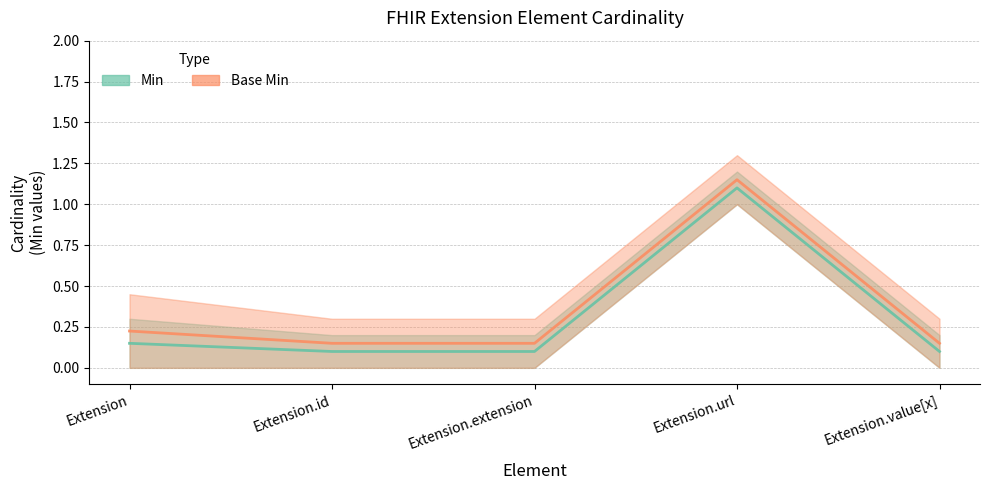

Which has a higher value, Extension.url or Extension.value[x]?

Extension.url